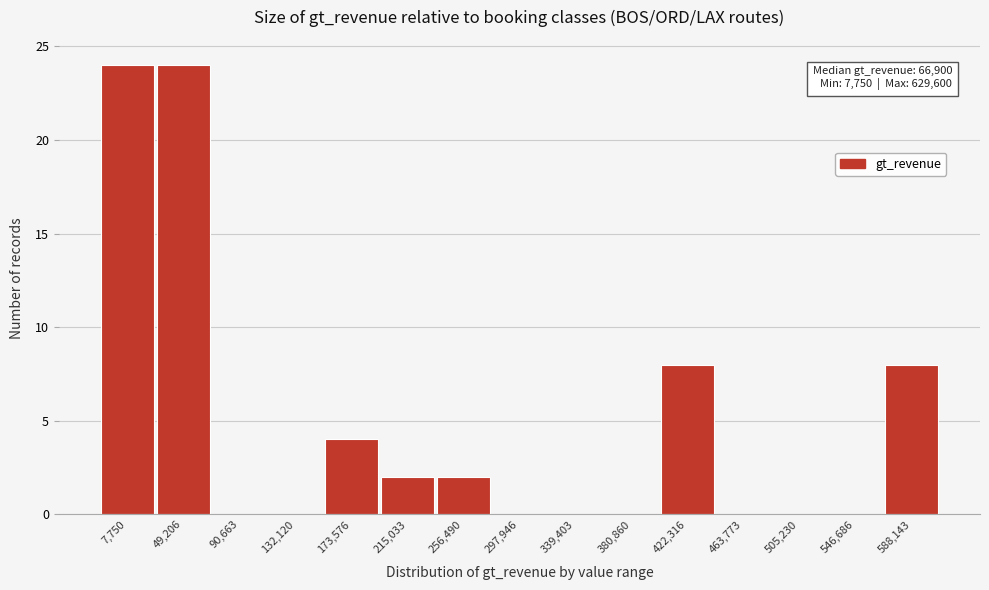

Reading left to right, what are all the values shown in this chart?

7,750=24	49,206=24	90,663=0	132,120=0	173,576=4	215,033=2	256,490=2	297,946=0	339,403=0	380,860=0	422,316=8	463,773=0	505,230=0	546,686=0	588,143=8